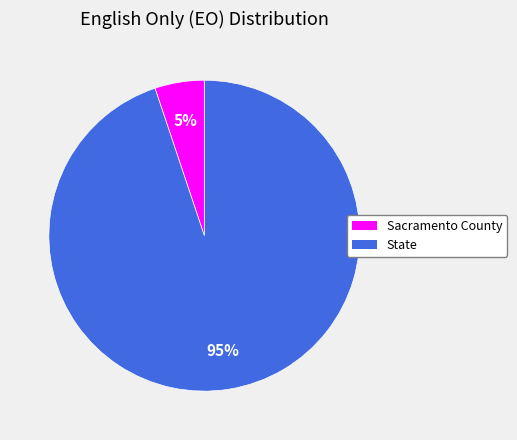

How many segments does this pie chart have?

2